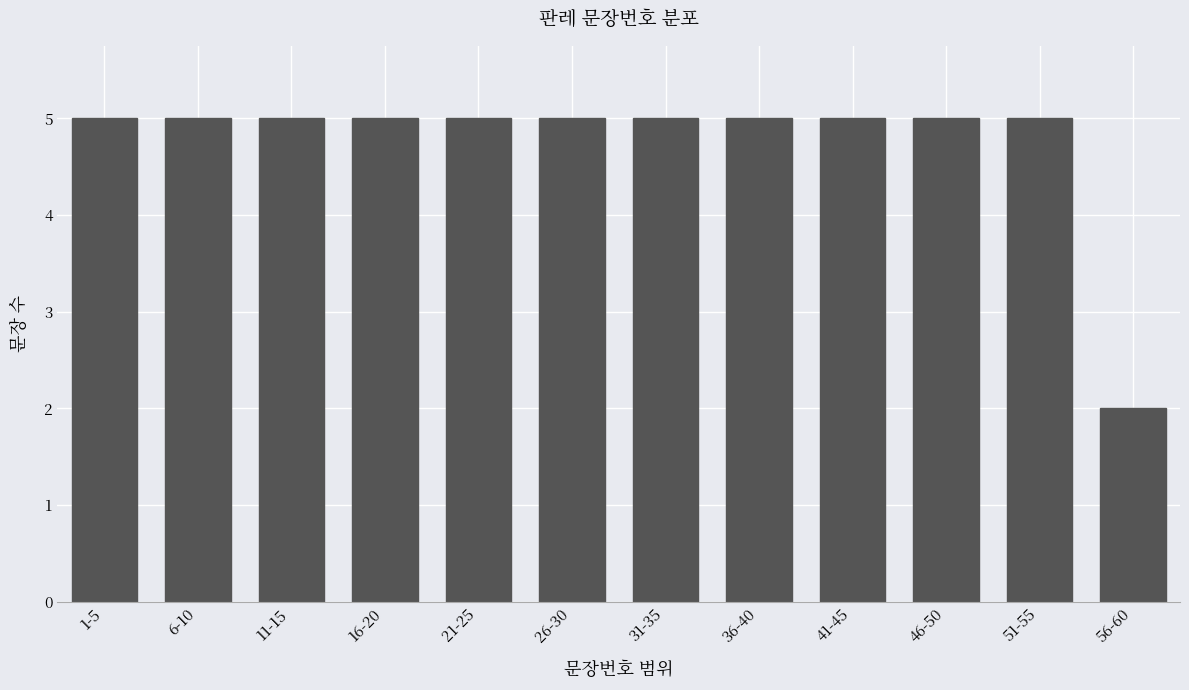

Reading left to right, list all the values displayed in this chart.

1-5=5	6-10=5	11-15=5	16-20=5	21-25=5	26-30=5	31-35=5	36-40=5	41-45=5	46-50=5	51-55=5	56-60=2